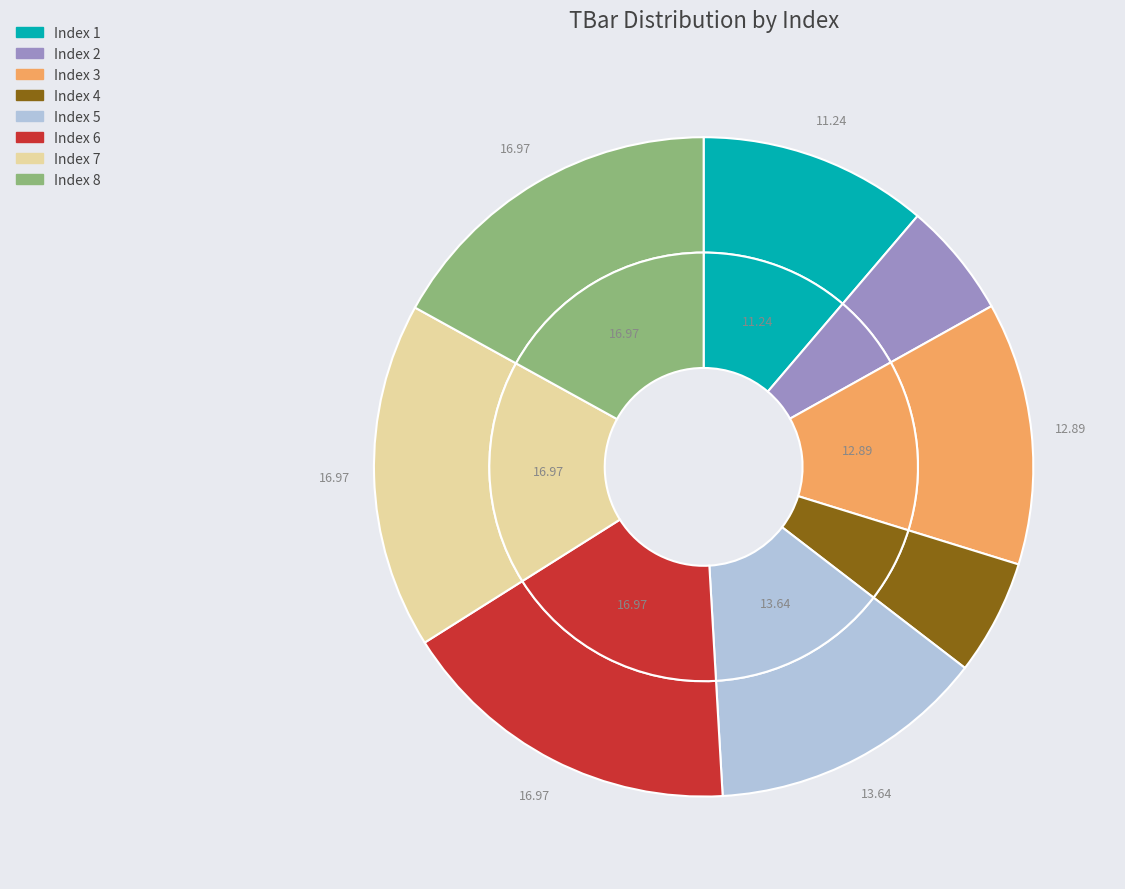

Which slice is the largest?

6